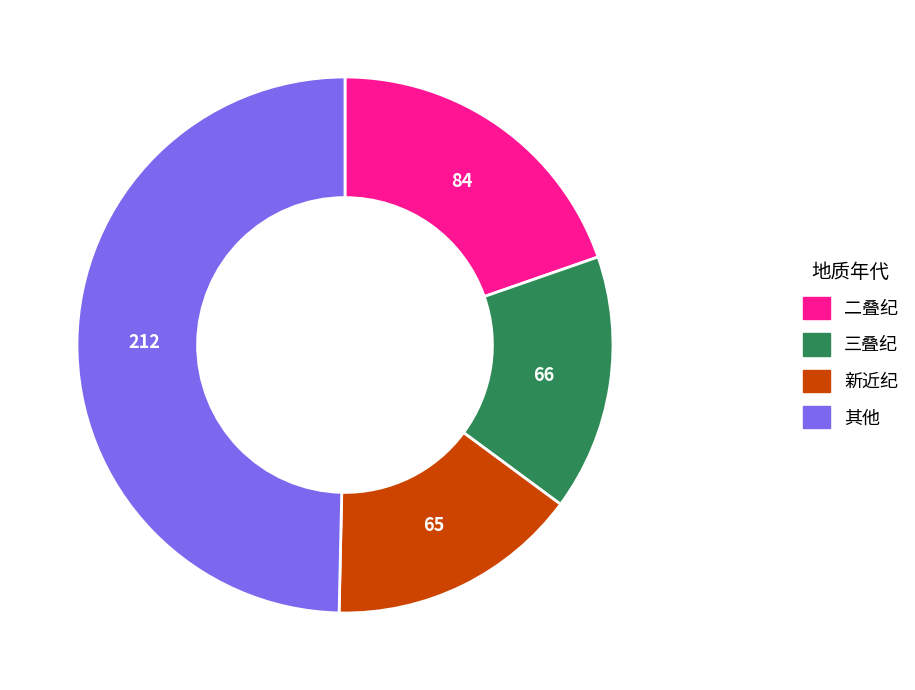

How many slices are in this pie chart?

4